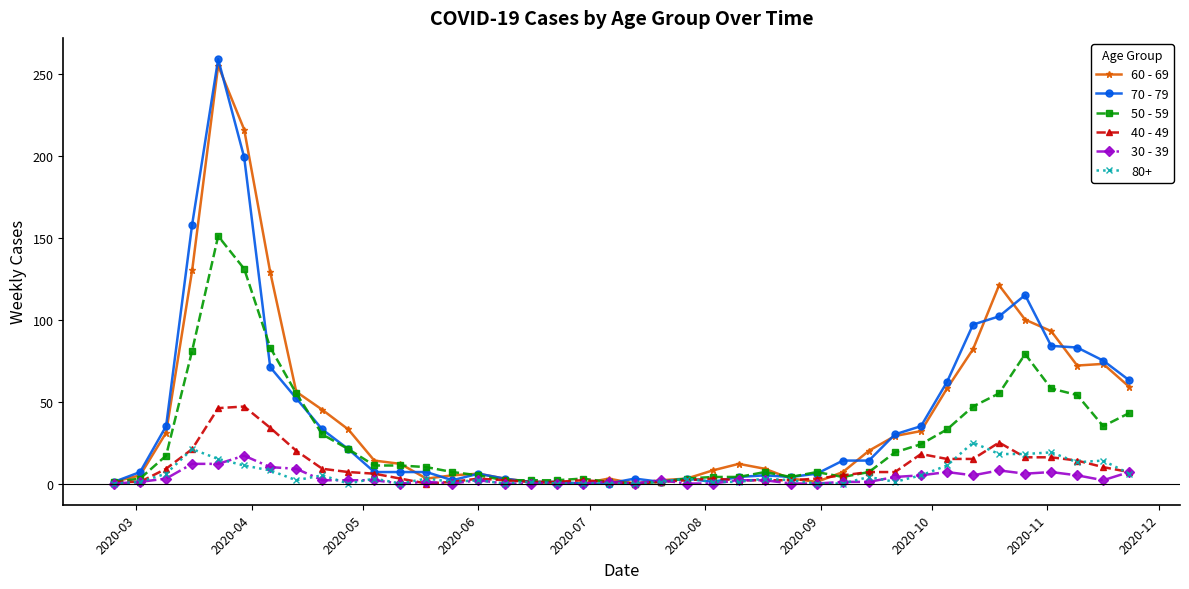

Which series has the widest spread of values?

70 - 79